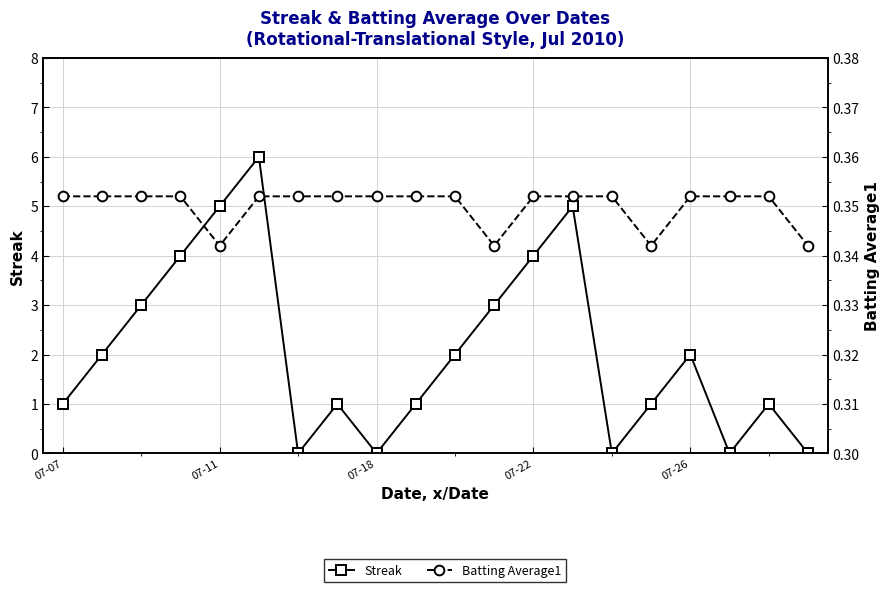

What is the greatest value displayed?

6.0